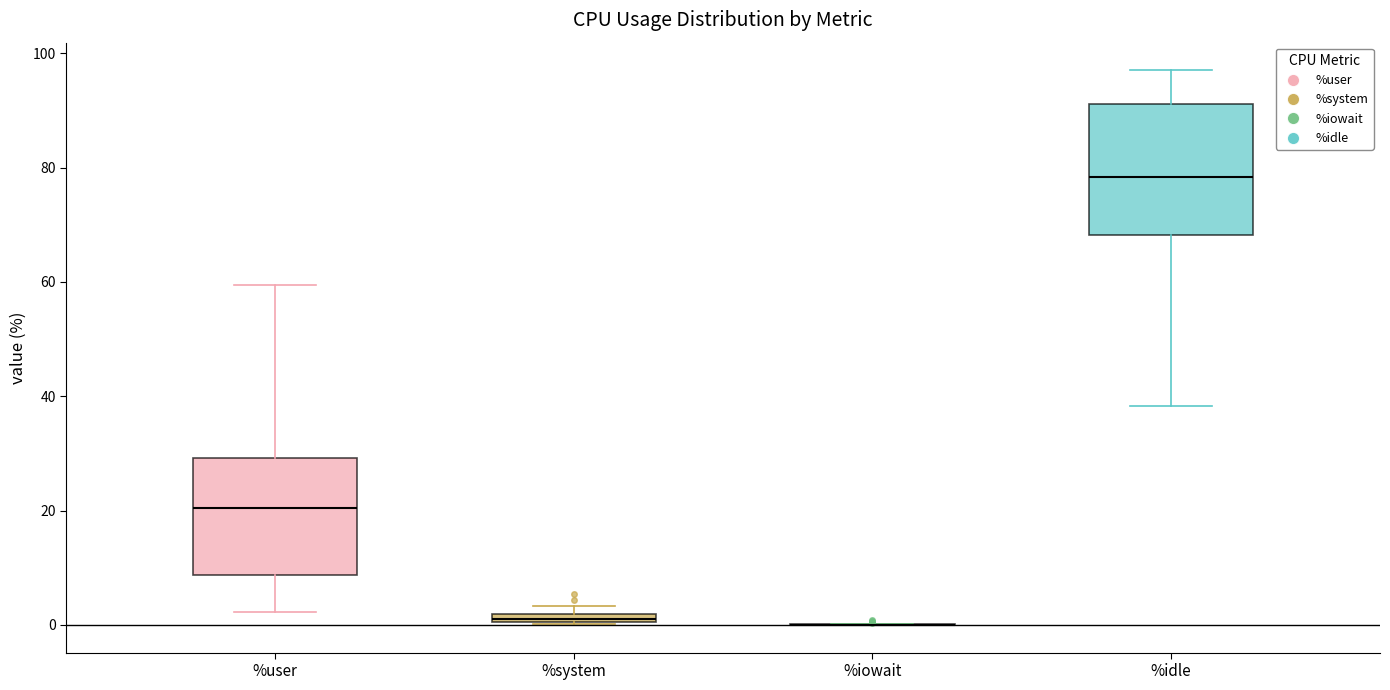

Comparing the boxes themselves (not the whiskers), which one is the tallest?

%idle